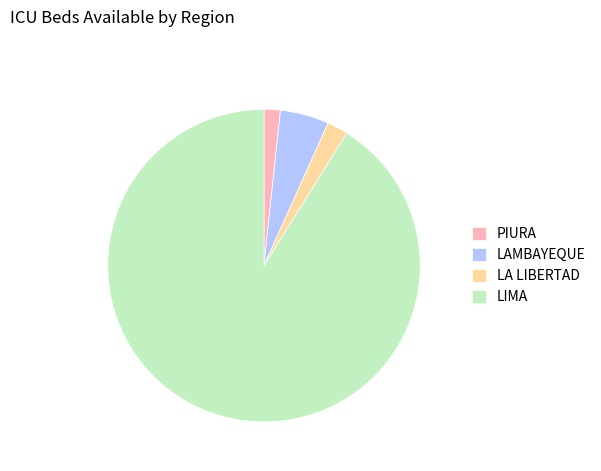

Do PIURA and LAMBAYEQUE together represent more than half of the pie?

No